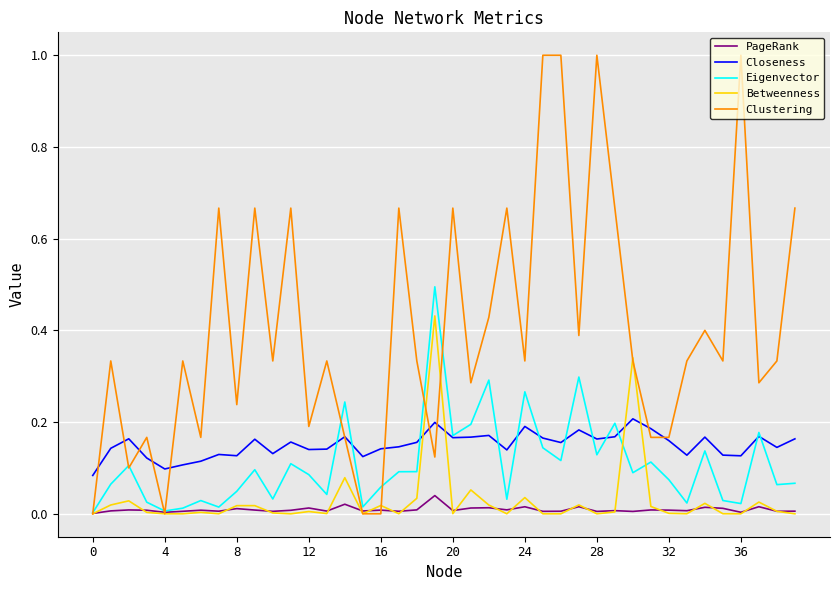

True or false: PageRank has more than 0 interior local peaks.

True